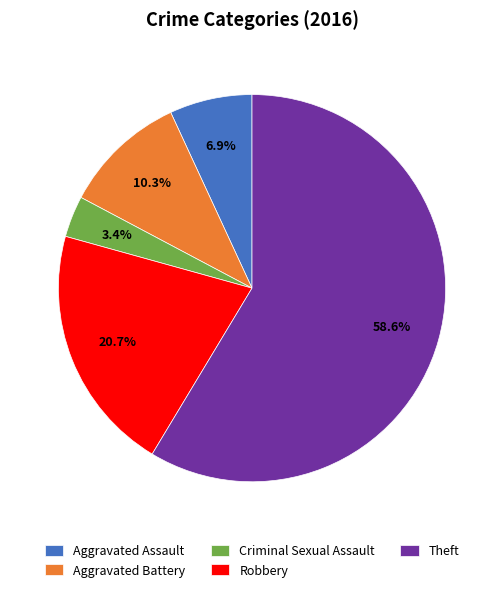

To the nearest percent, what percentage of the pie is Robbery?

21%